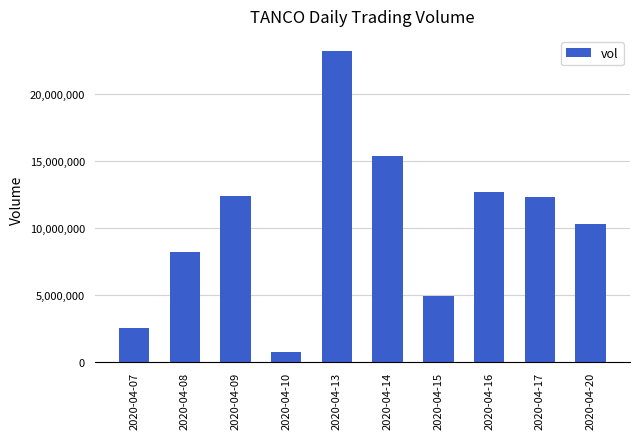

Where does the data first go above 12285100?

2020-04-09